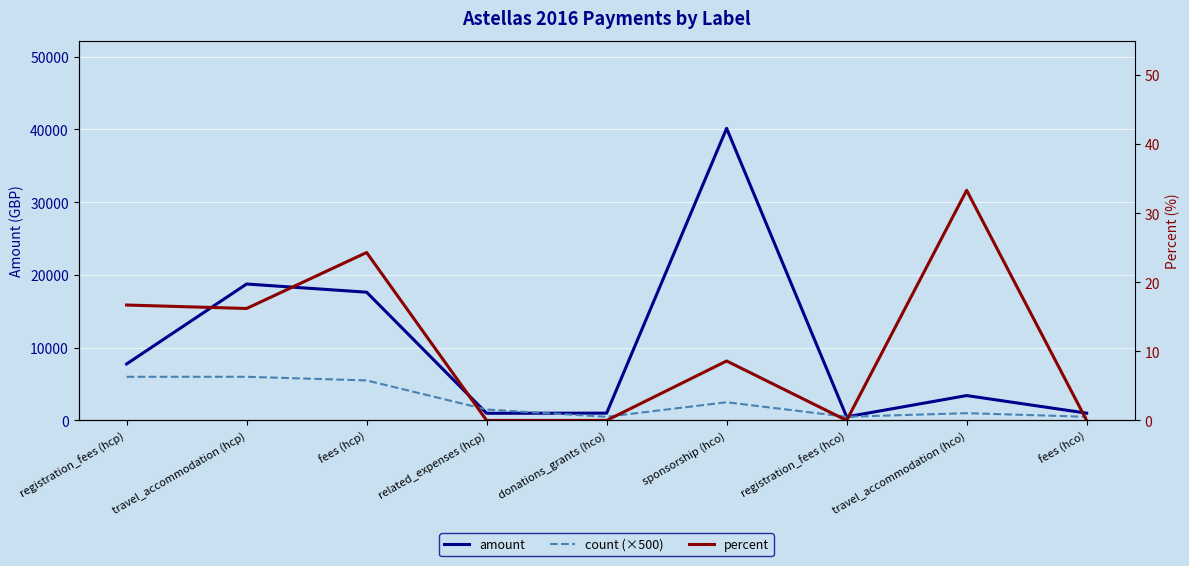

Is this an area chart (filled region under the line)?

No